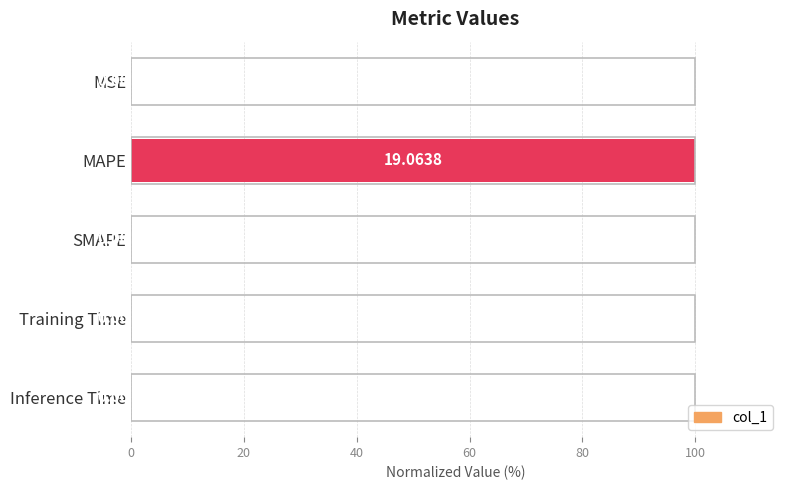

Count the number of categories in the chart.

5